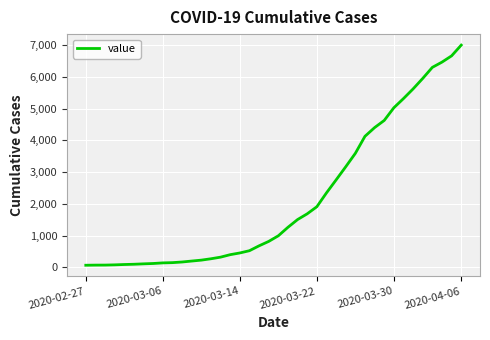

At which category does the chart reach its peak across all series?

2020-04-06